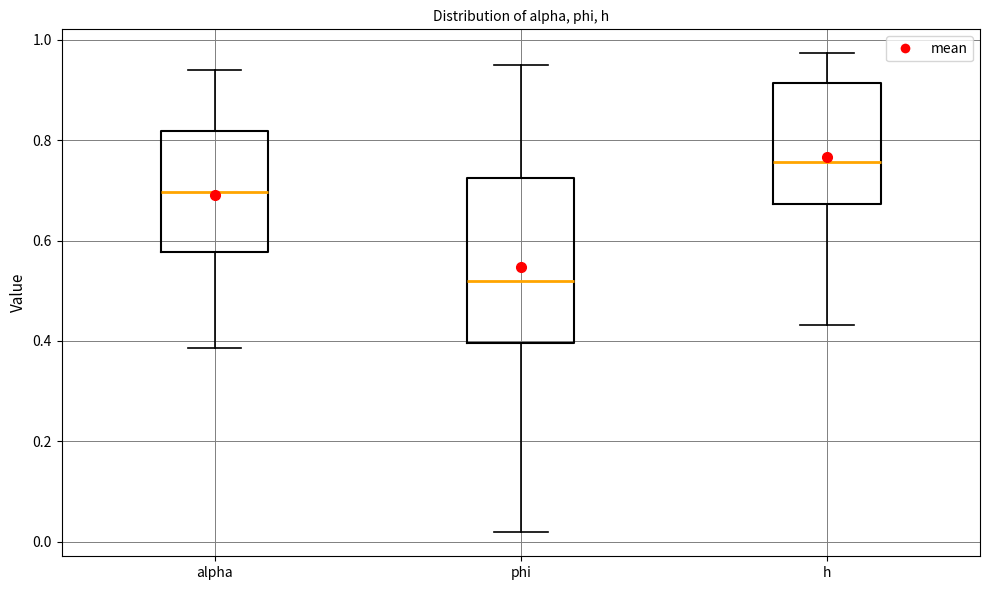

Which box's median line is the highest?

h